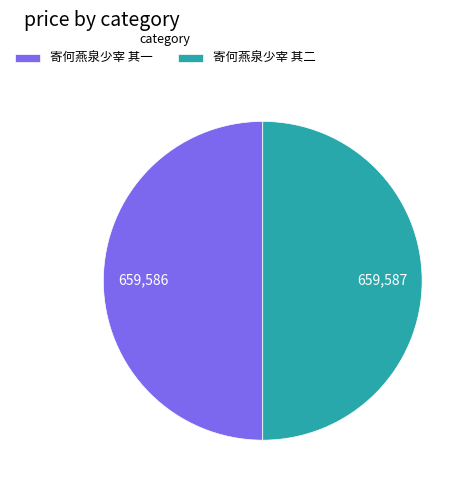

Is it true that 寄何燕泉少宰 其二 is 50% of the pie?

True